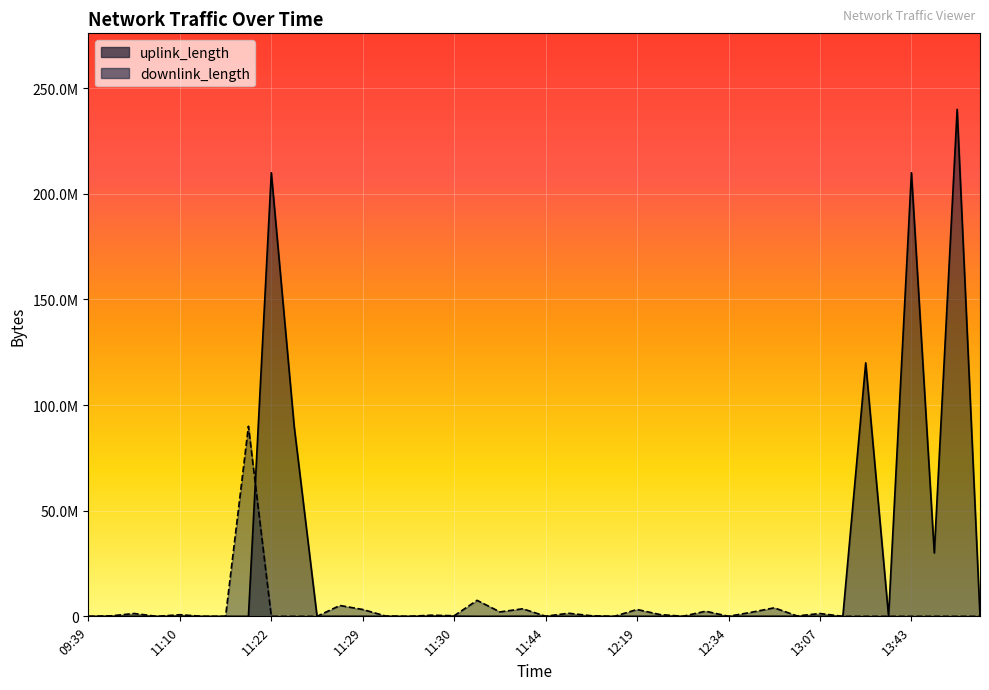

How many data points in uplink_length are above 15872?

19